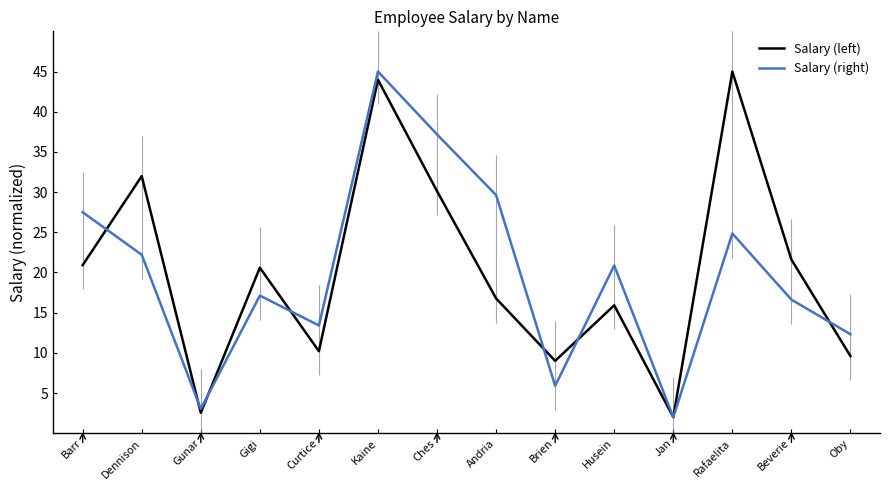

Which series has the largest total across all categories?

Salary (left)